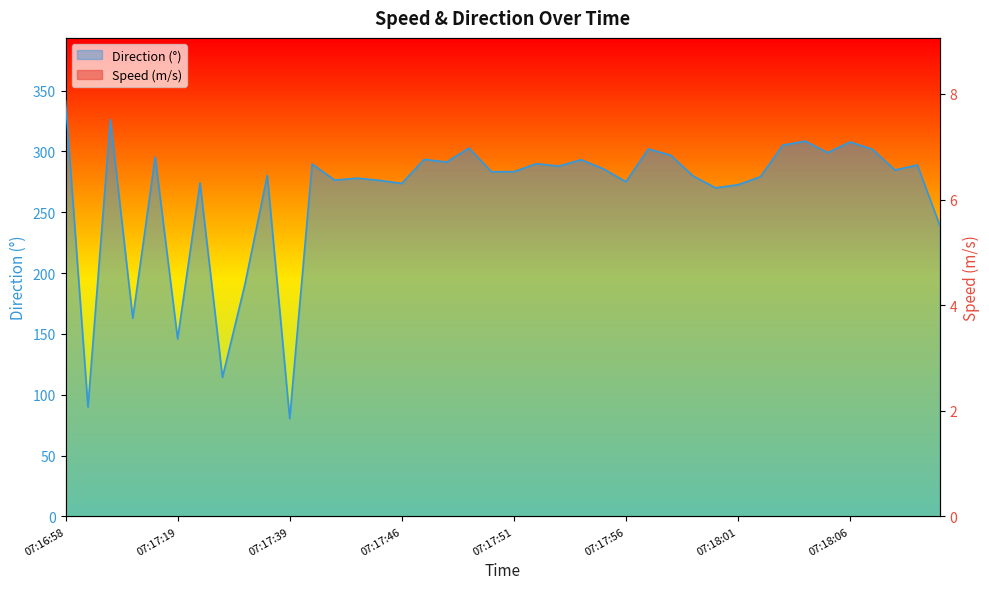

At how many categories does at least one series exceed 123?

37